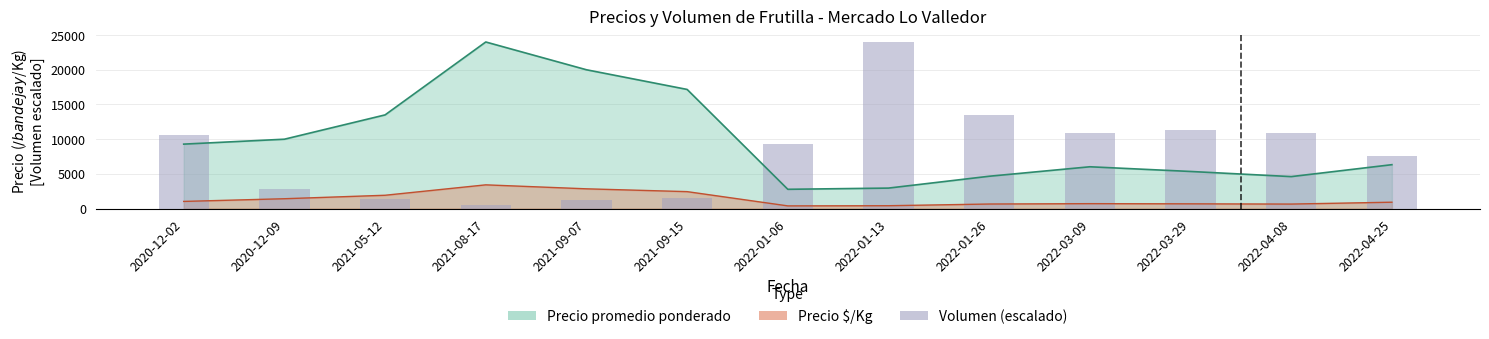

How many values exceed 9294?

7